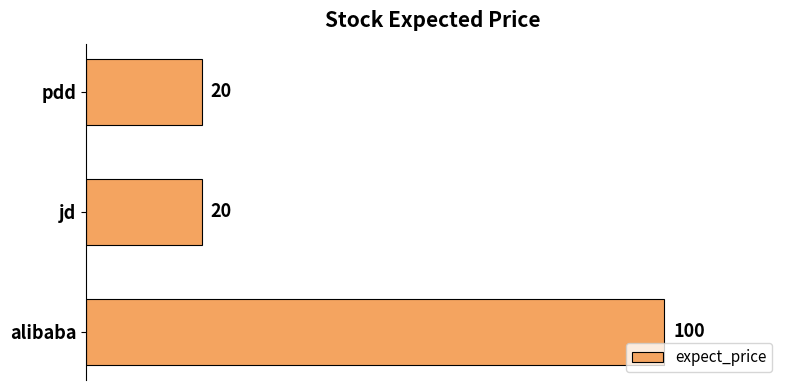

How many values exceed 20?

1